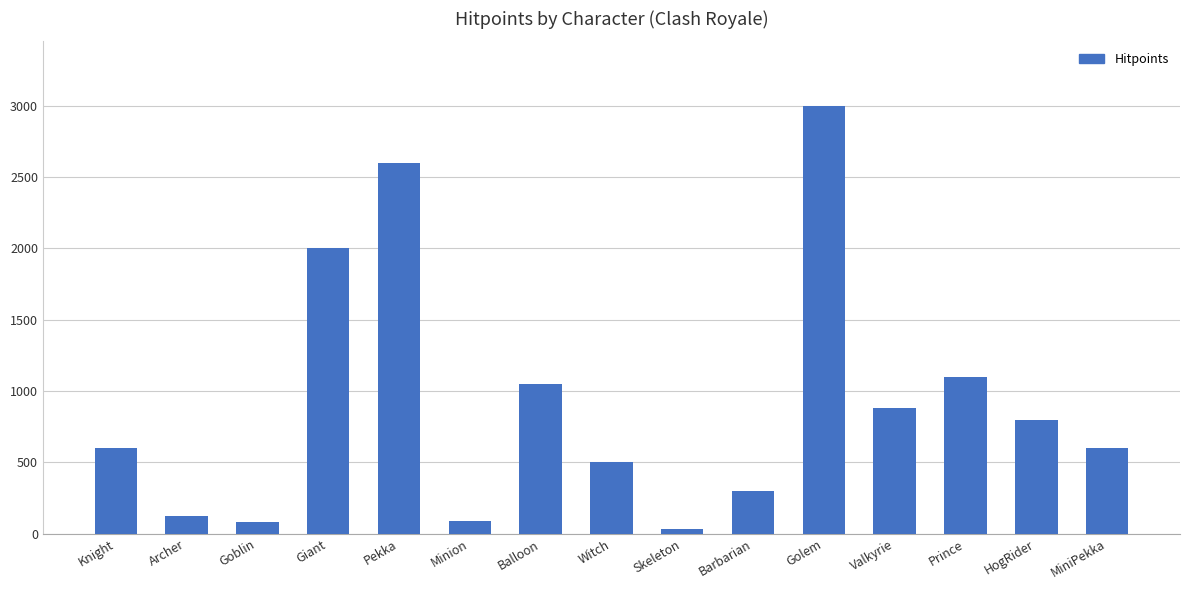

What is the approximate value at Knight, to the nearest 50?

600